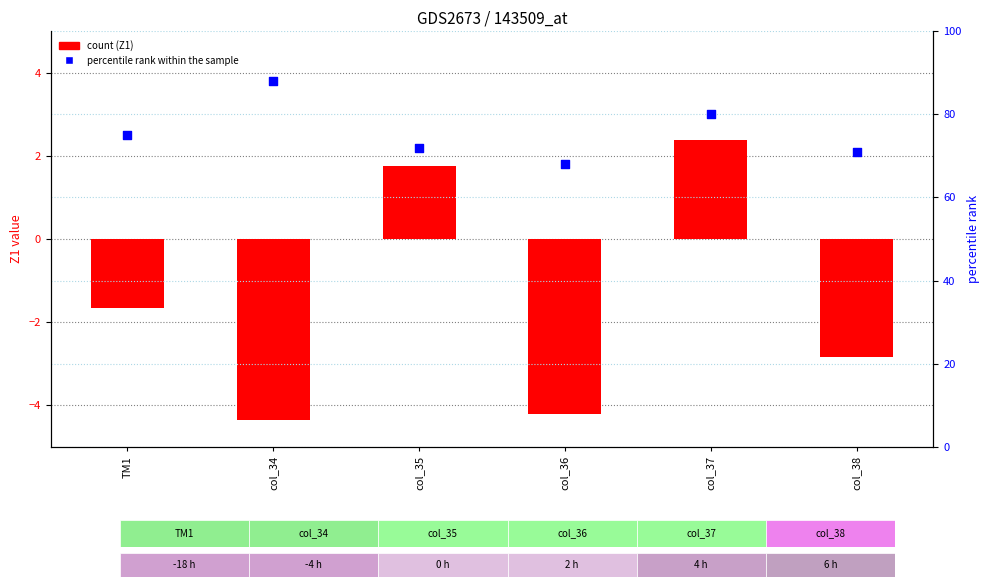

Which series contains the highest Y value?

percentile rank within the sample